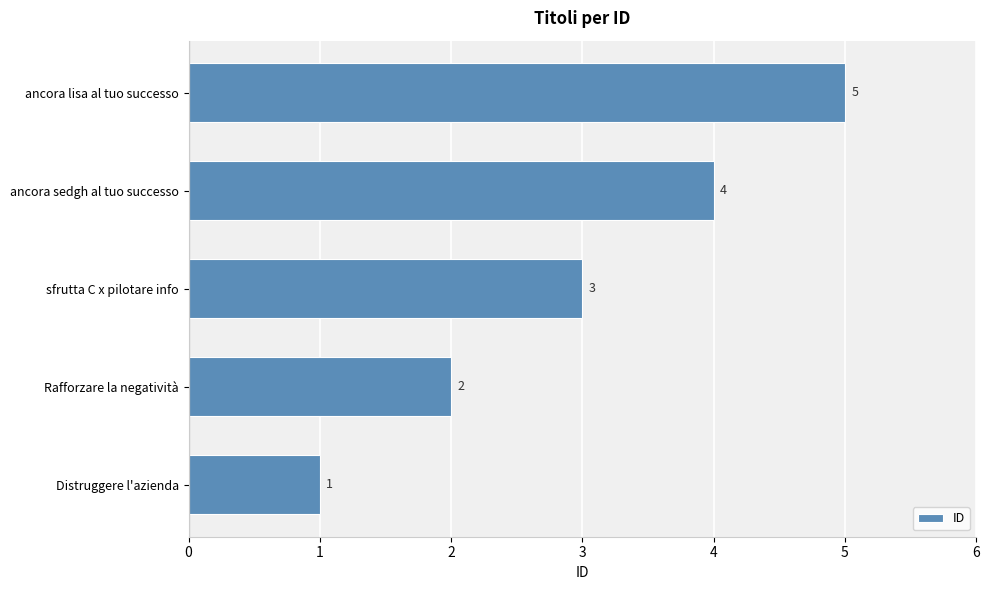

List the labels in order of value, smallest first.

Distruggere l'azienda, Rafforzare la negatività, sfrutta C x pilotare info, ancora sedgh al tuo successo, ancora lisa al tuo successo